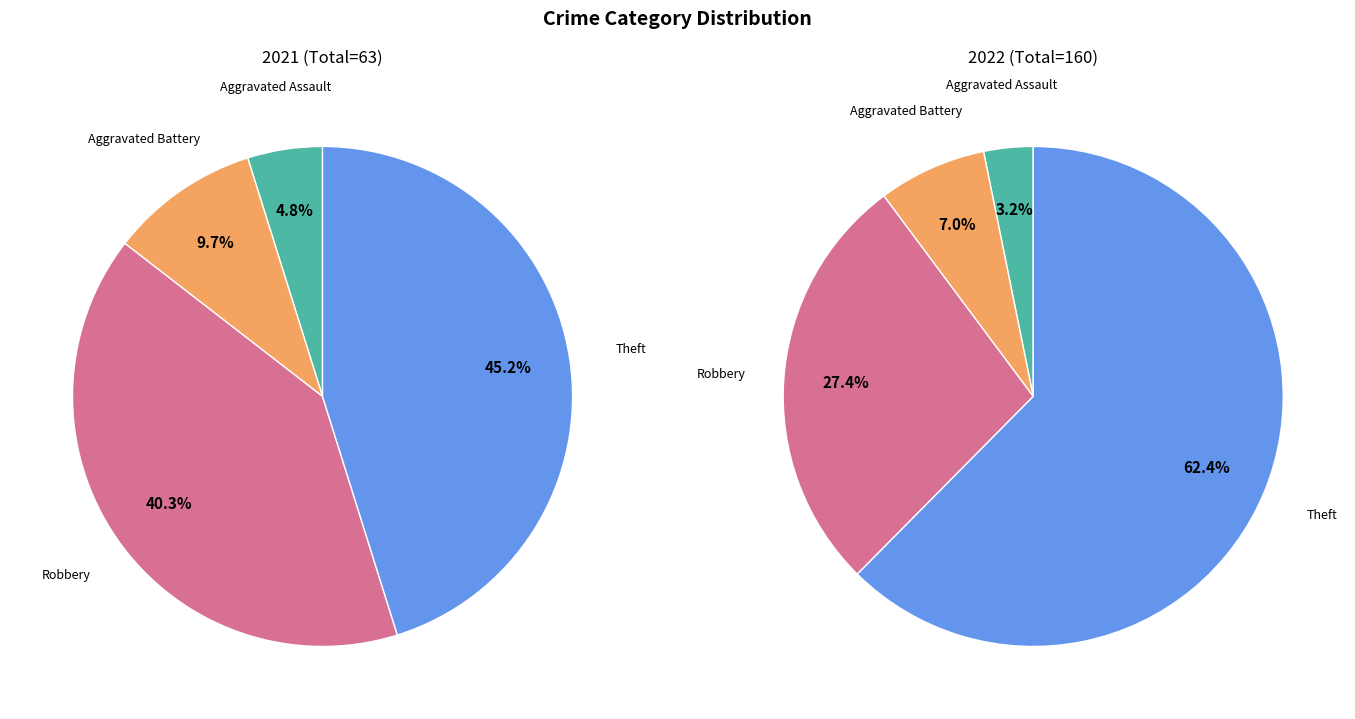

Rank the series by their maximum value, from highest to lowest.

values_2022, values_2021